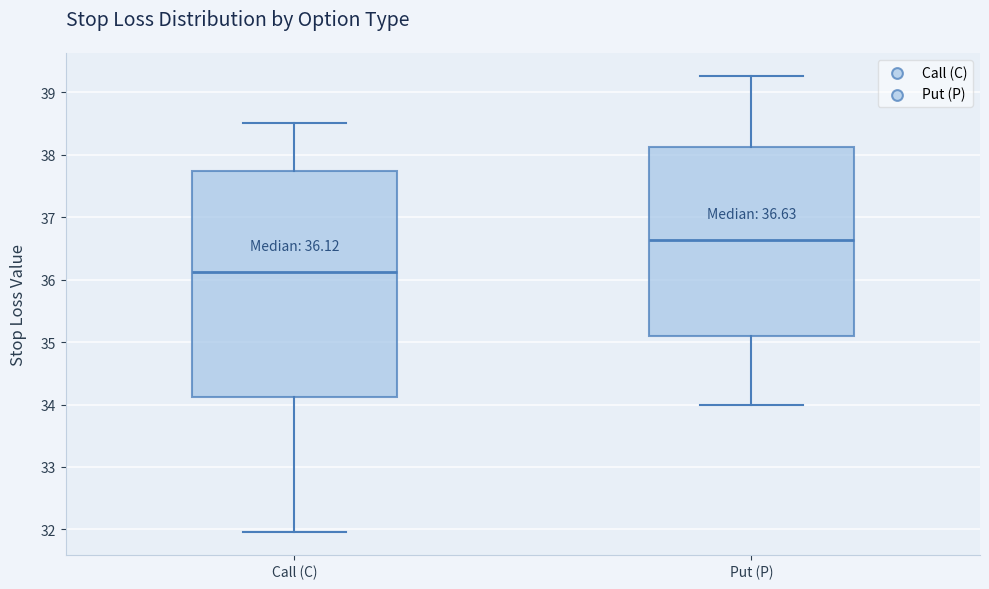

Which box has the highest median line?

Put (P)